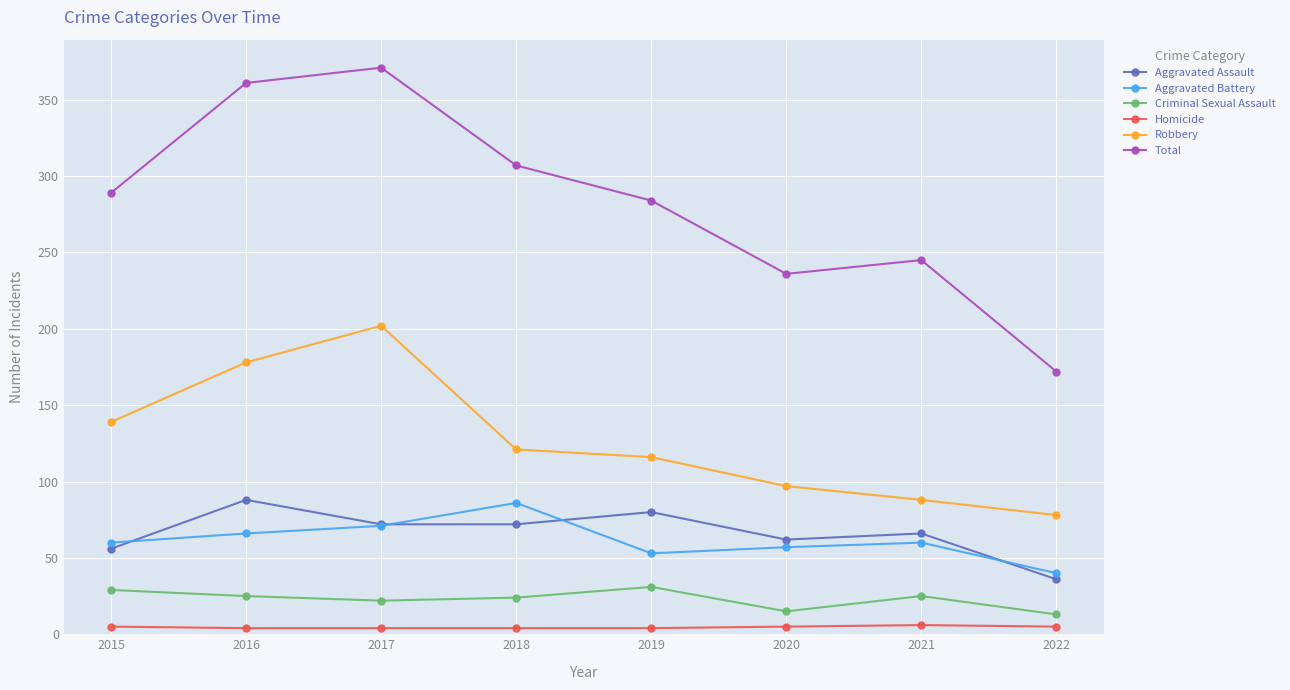

What is the highest value of the Homicide series?

6